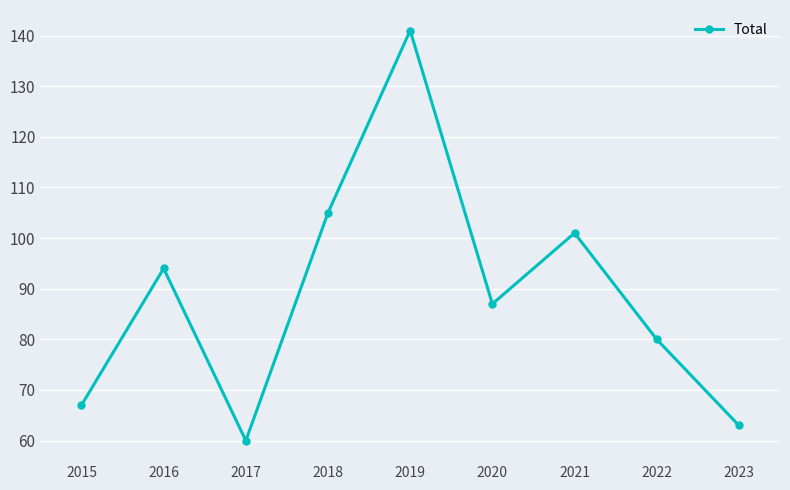

The value at 2019 is 141. True or false?

True